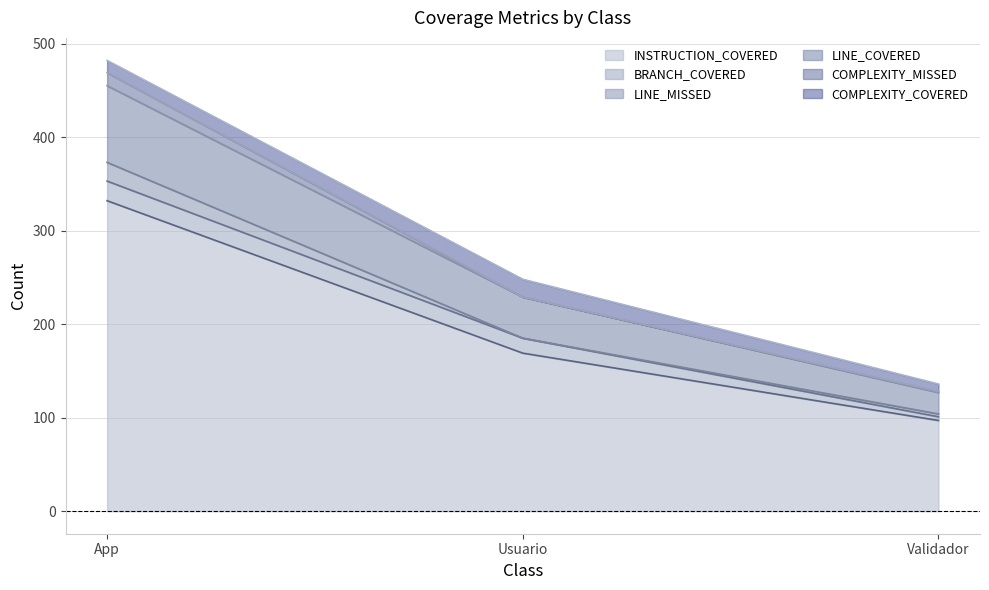

Which series has the largest total across all categories?

INSTRUCTION_COVERED